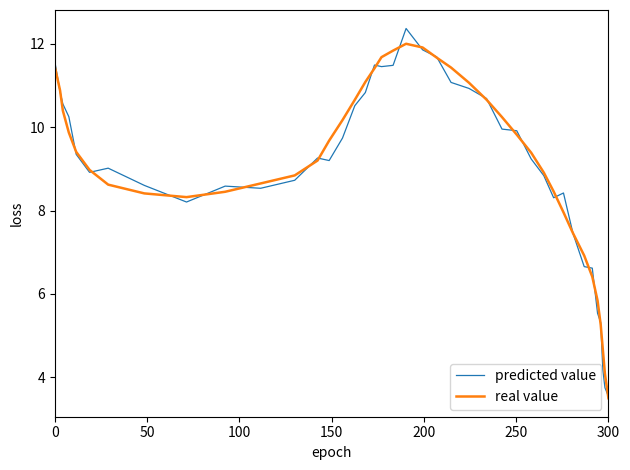

Which series has the widest spread of values?

predicted value